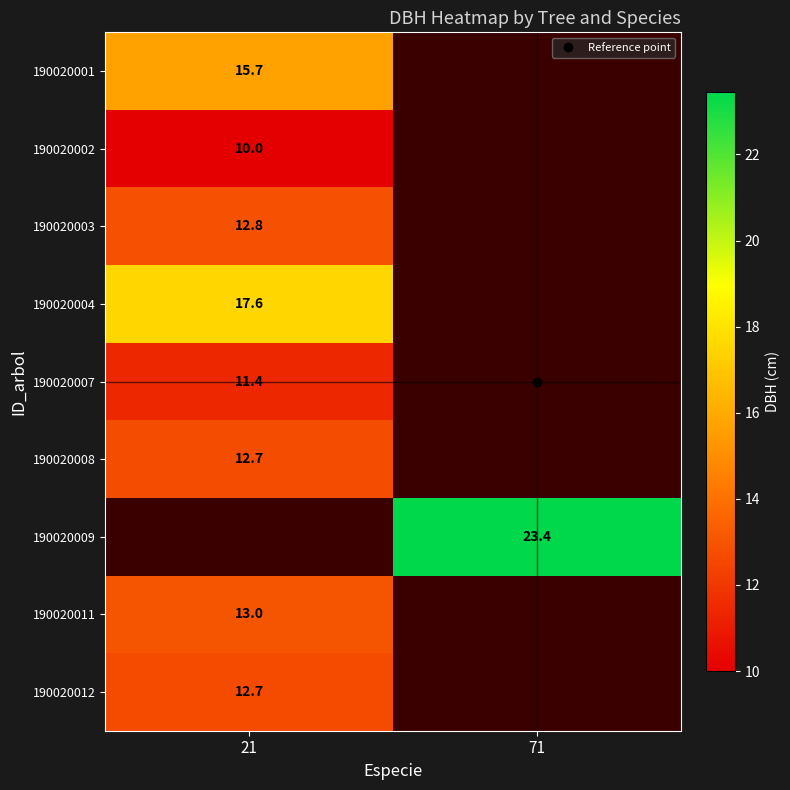

The value of 190020011 at 21 is 5.2. True or false?

False